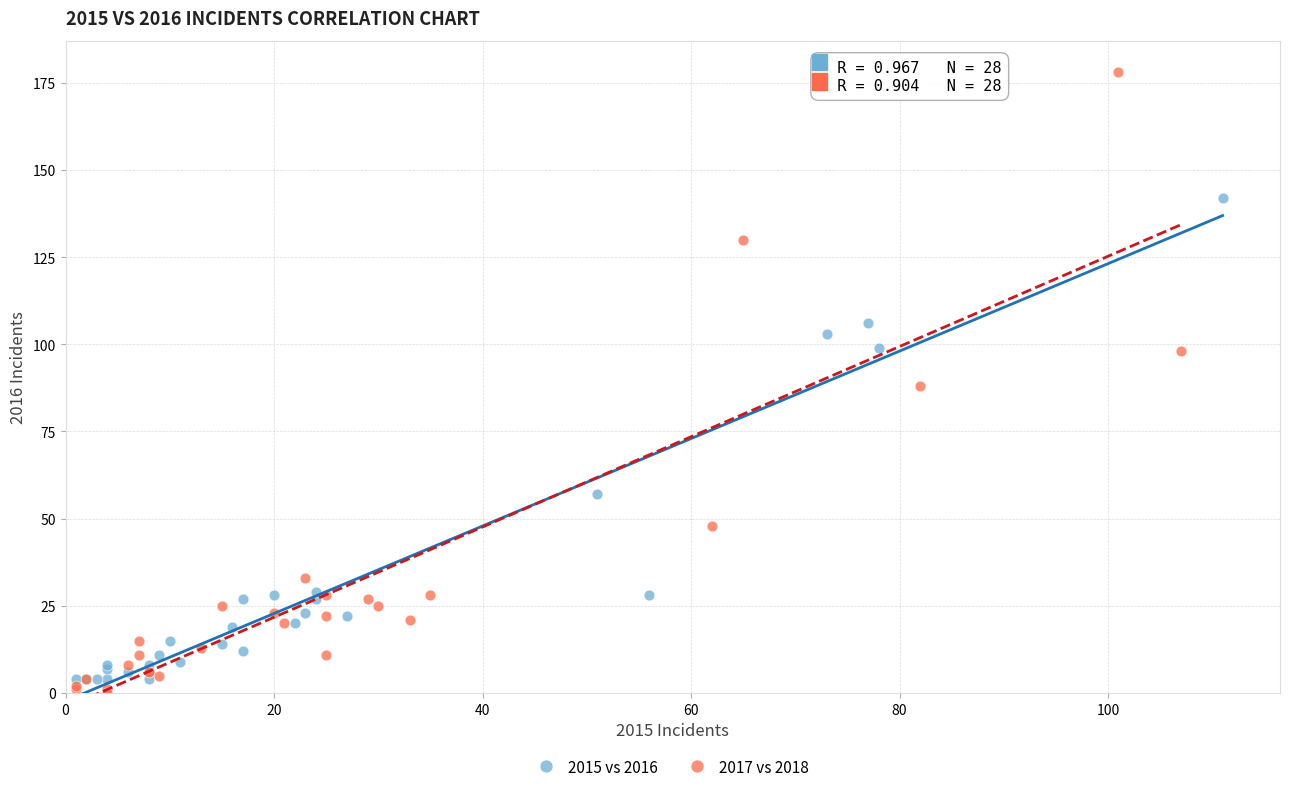

Which series has the widest spread of Y values?

2017 vs 2018